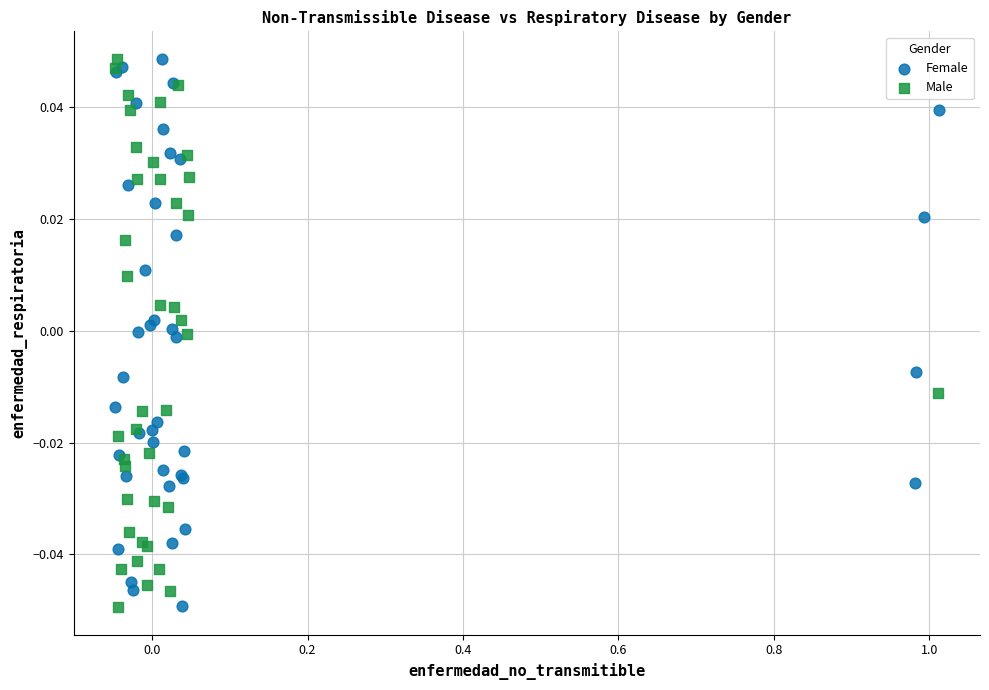

What are all the series names shown in the legend?

Female, Male